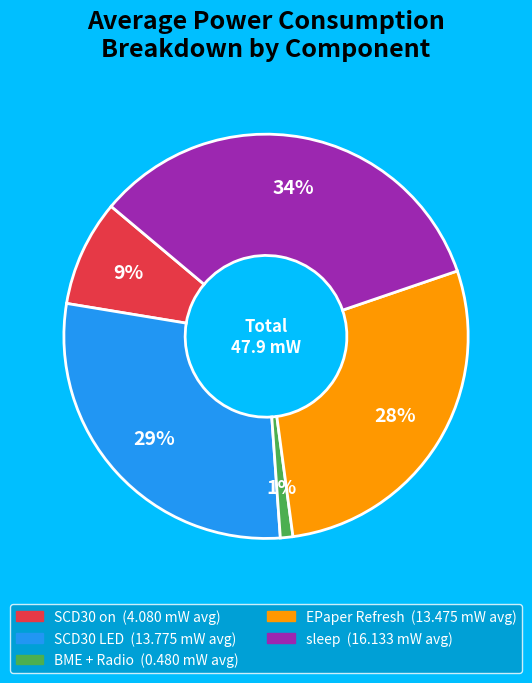

To the nearest percent, what percentage of the pie is EPaper Refresh?

28%